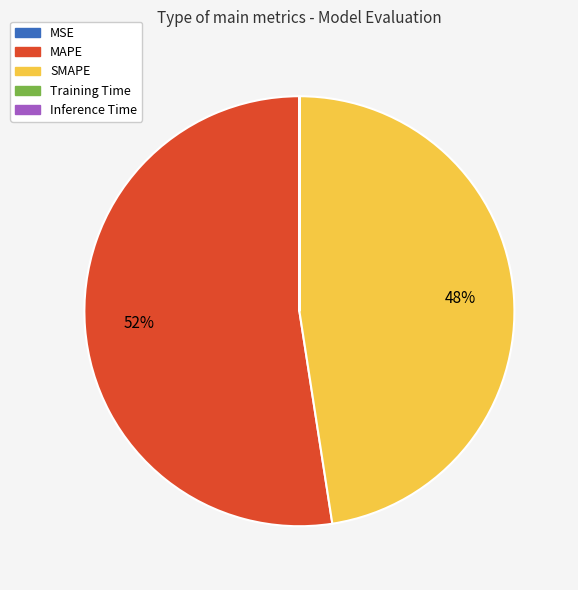

Is there any slice that represents more than half of the pie?

Yes